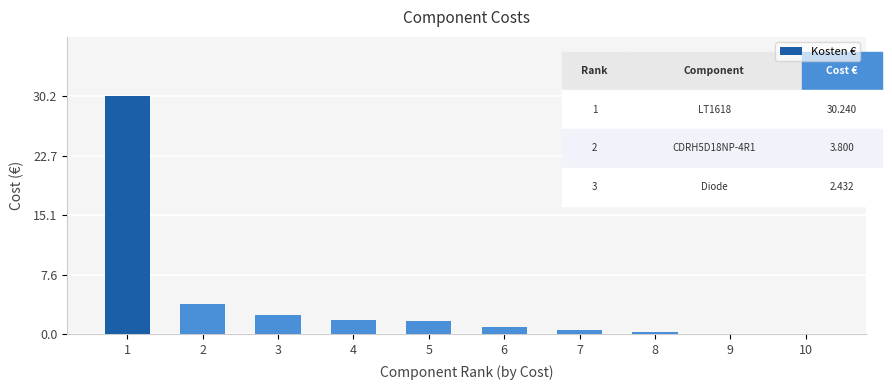

Is it true that the value at 3 is 0.9?

False